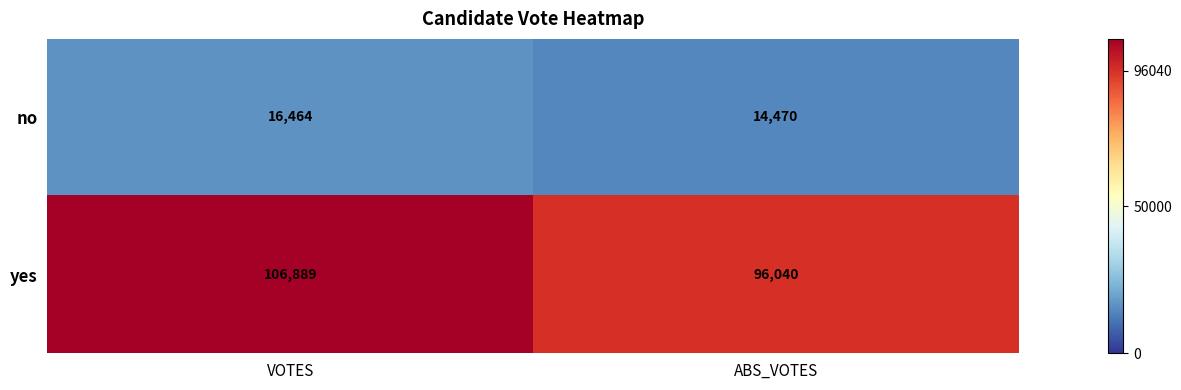

Read the yes value at VOTES, to the nearest 10.

106890